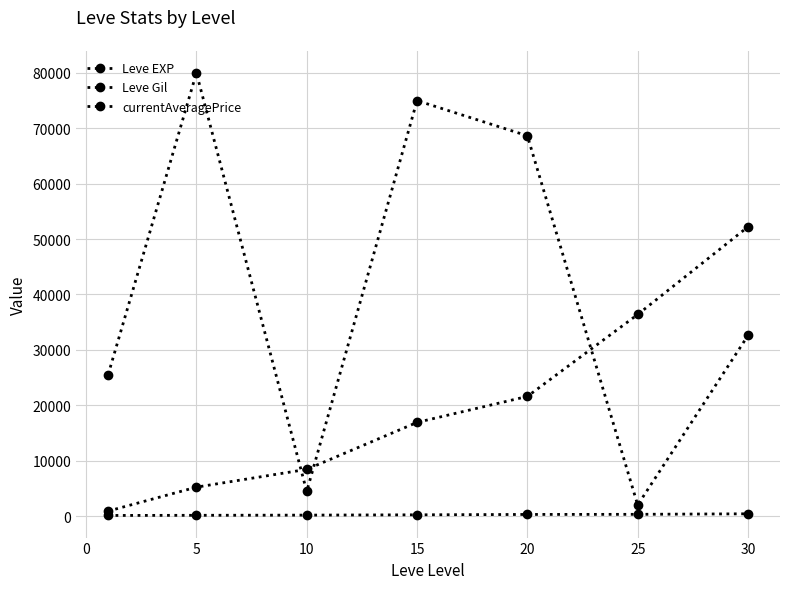

How many data points in Leve EXP are less than 16910?

3